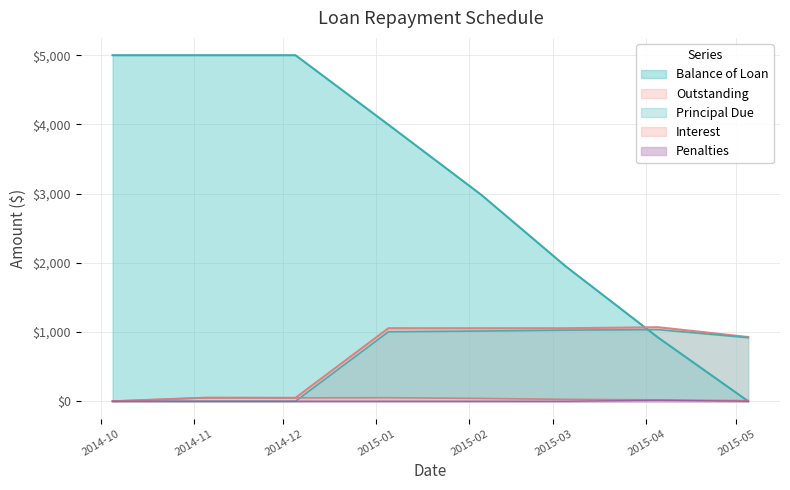

What is the sum of the Principal Due values at 2015-05-05 and 2015-01-05?

1922.9